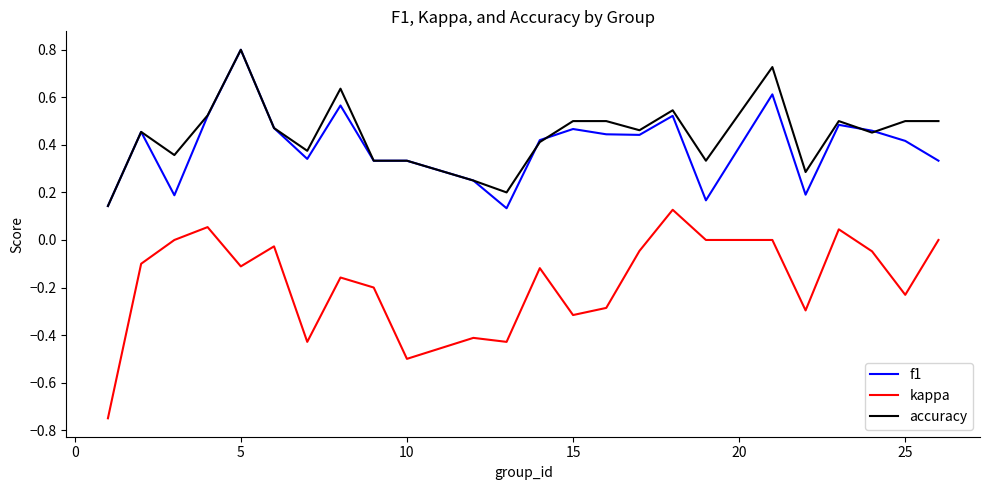

Which series has the widest spread of values?

kappa